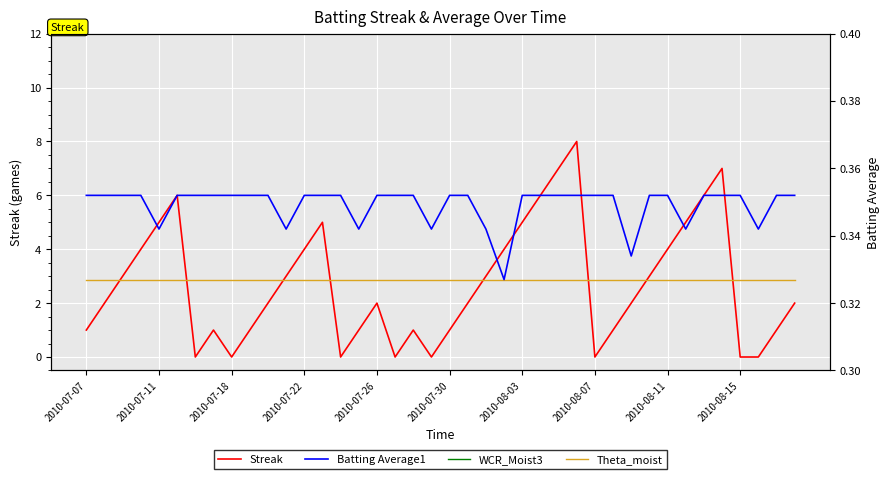

The Streak series shows 2 at 2010-07-22. True or false?

False